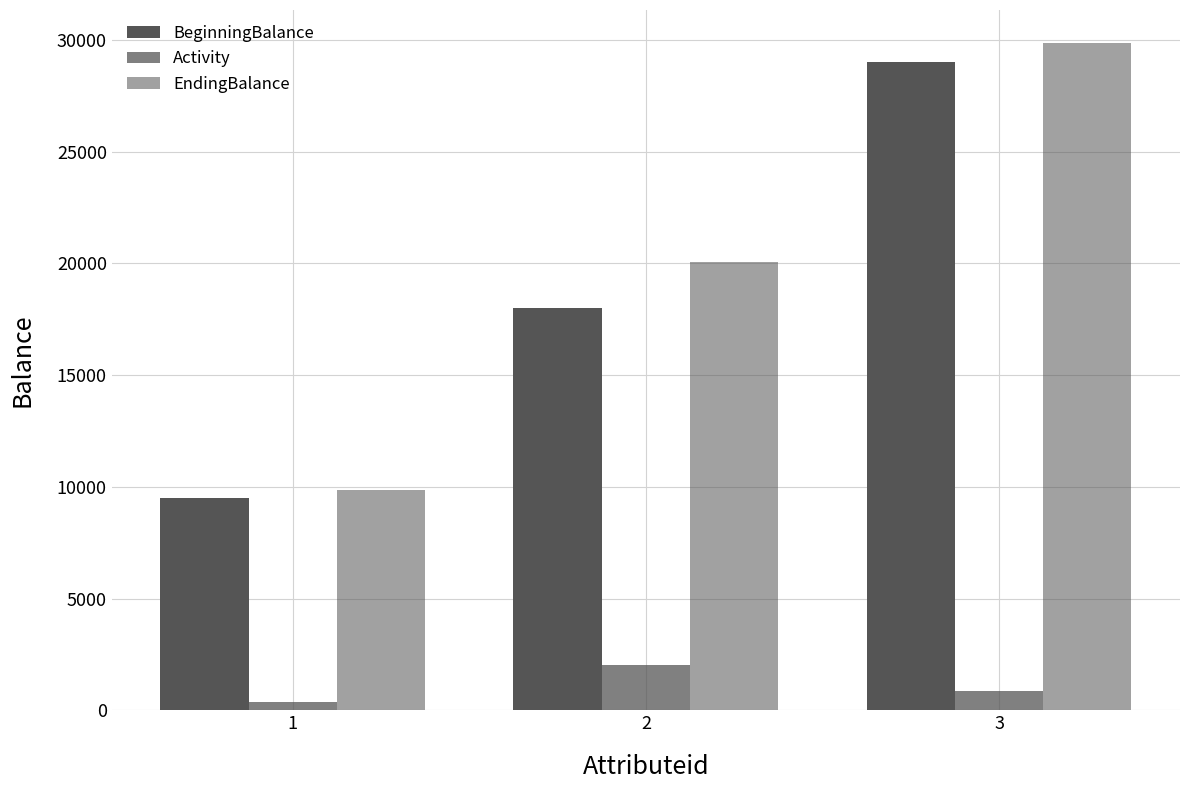

How many values in the EndingBalance series are below 20050?

1